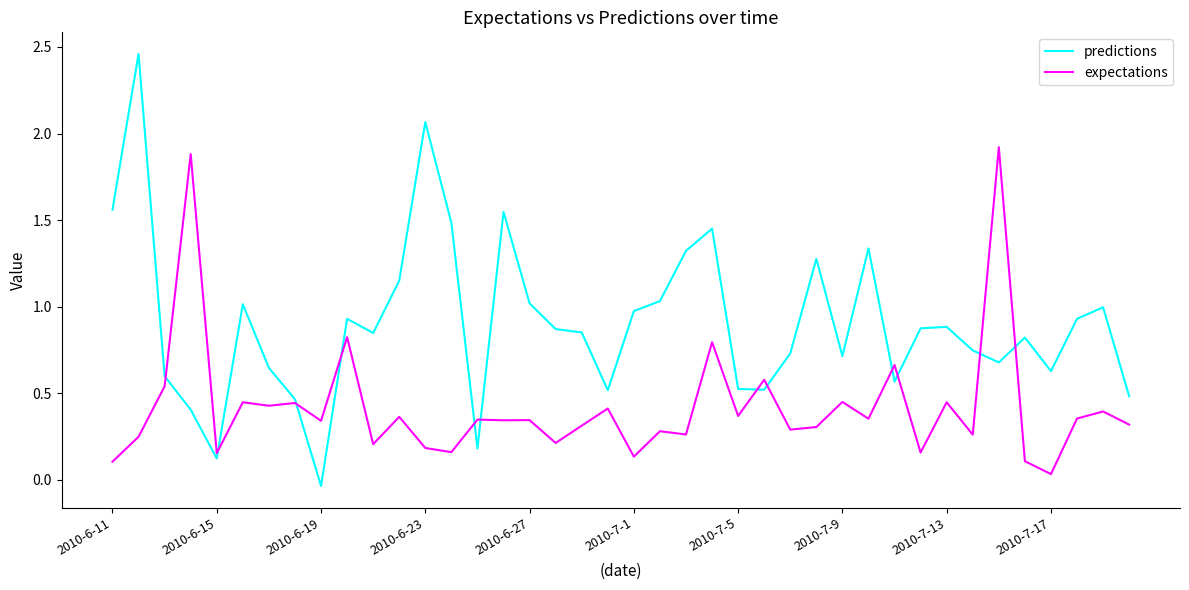

Which series has the largest total across all categories?

predictions